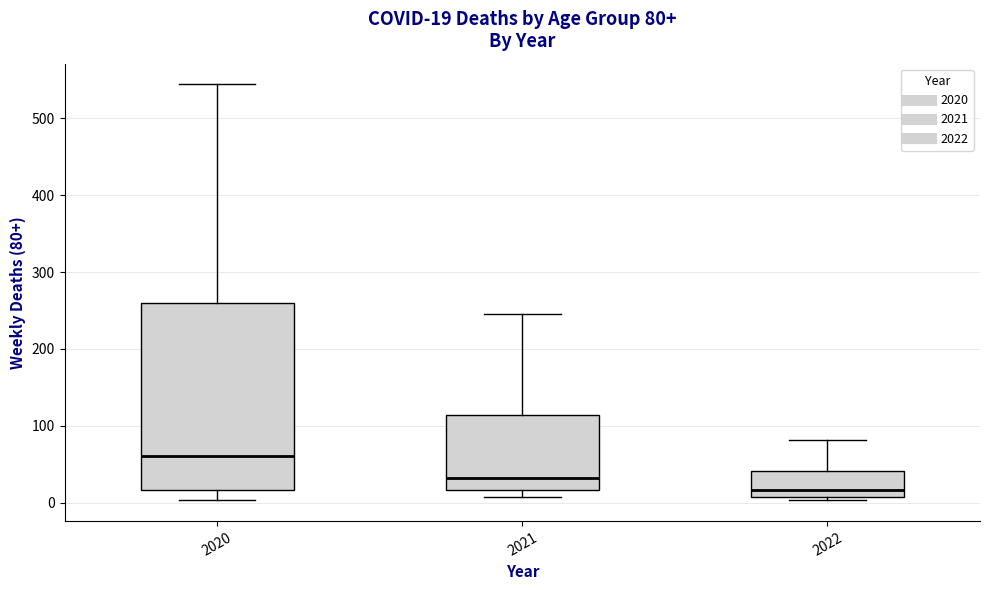

Which box is the tallest, from its lower edge to its upper edge?

2020